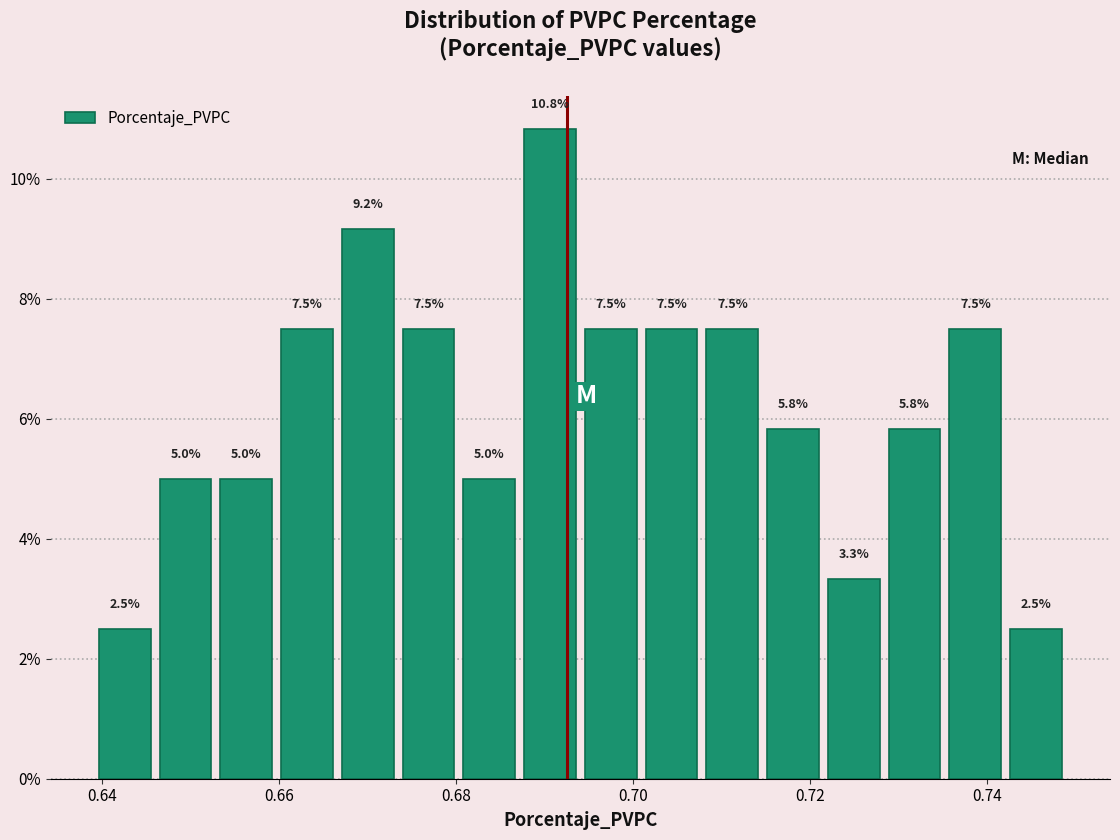

Around what value on the x-axis is the tallest bar? Give the approximate position of its centre, as read against the axis.

0.690